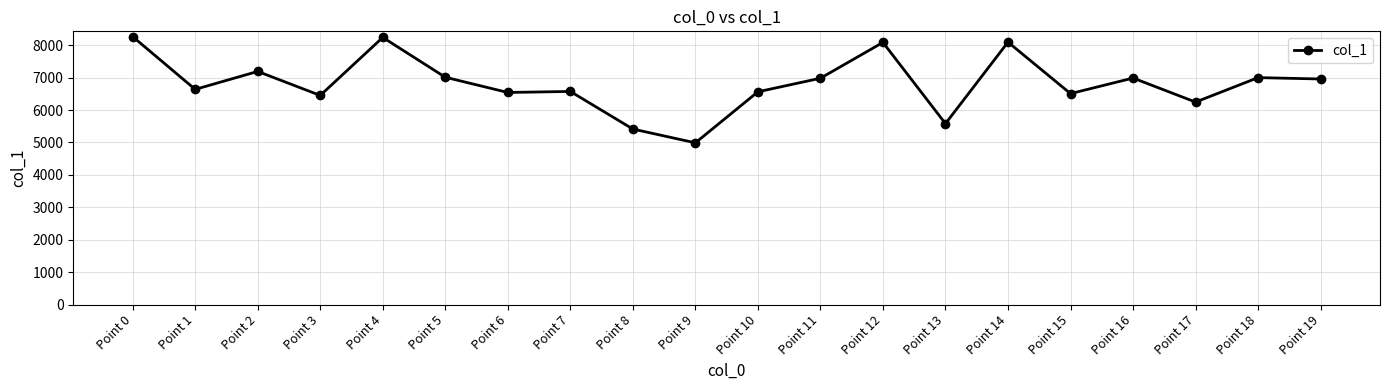

The value at Point 19 is 6958. True or false?

True